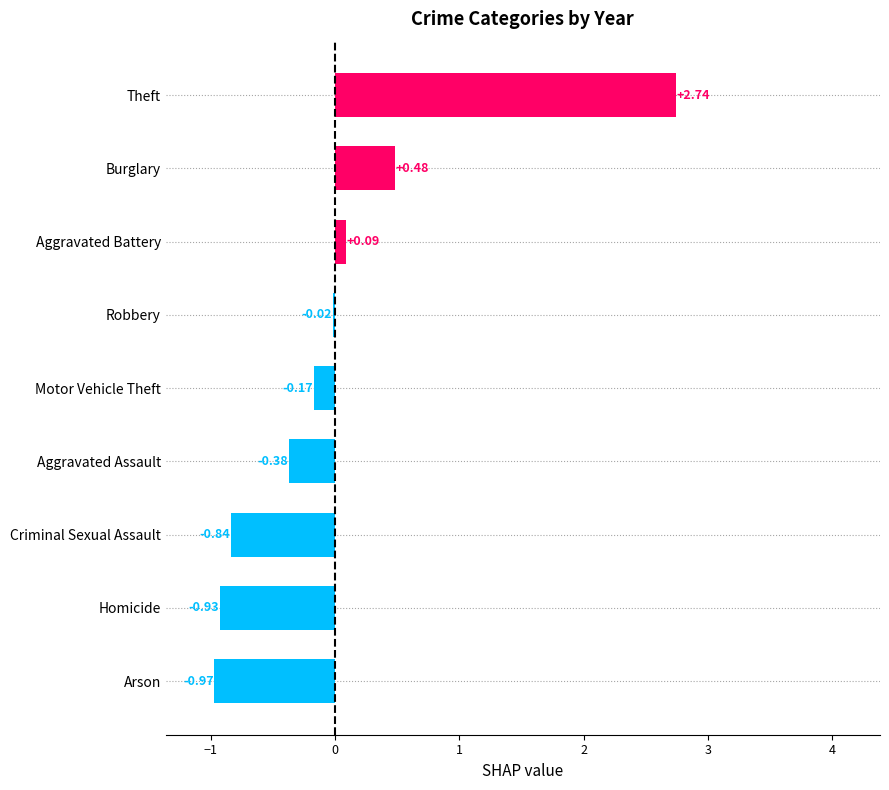

How many values are below 0?

6